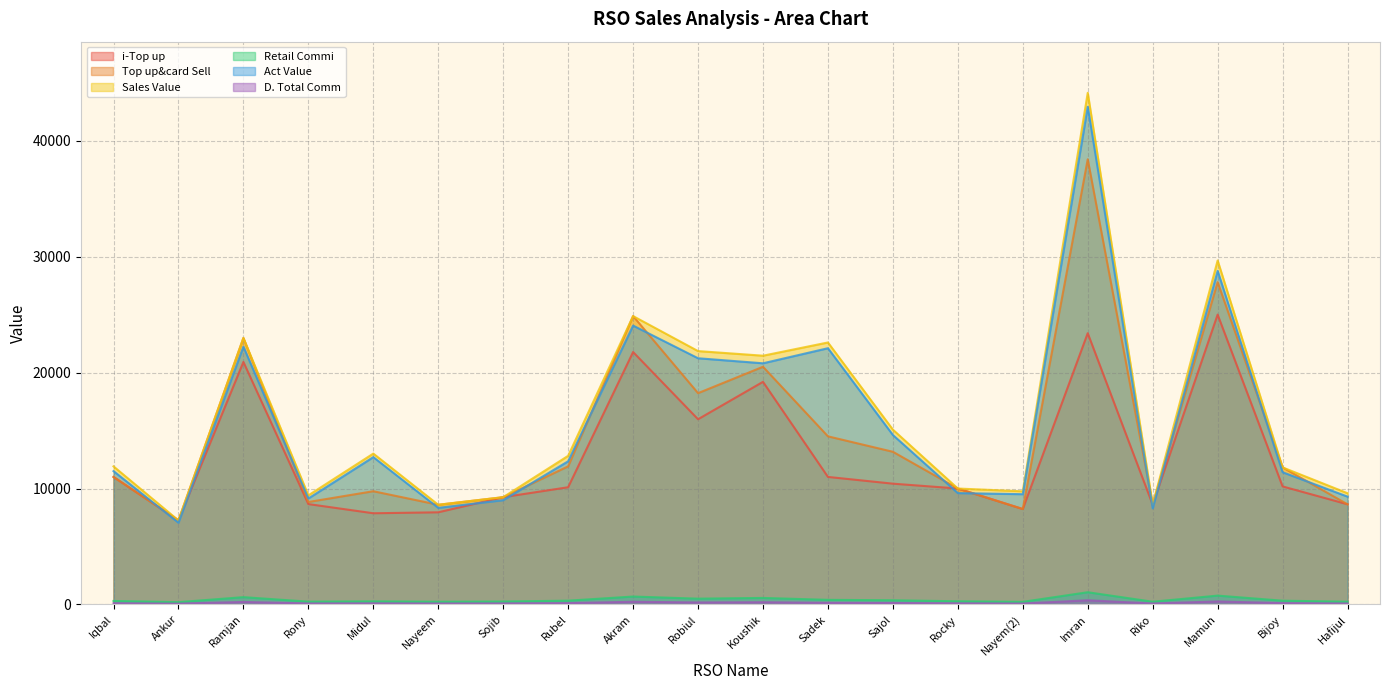

True or false: Sales Value and Act Value cross at least once.

False